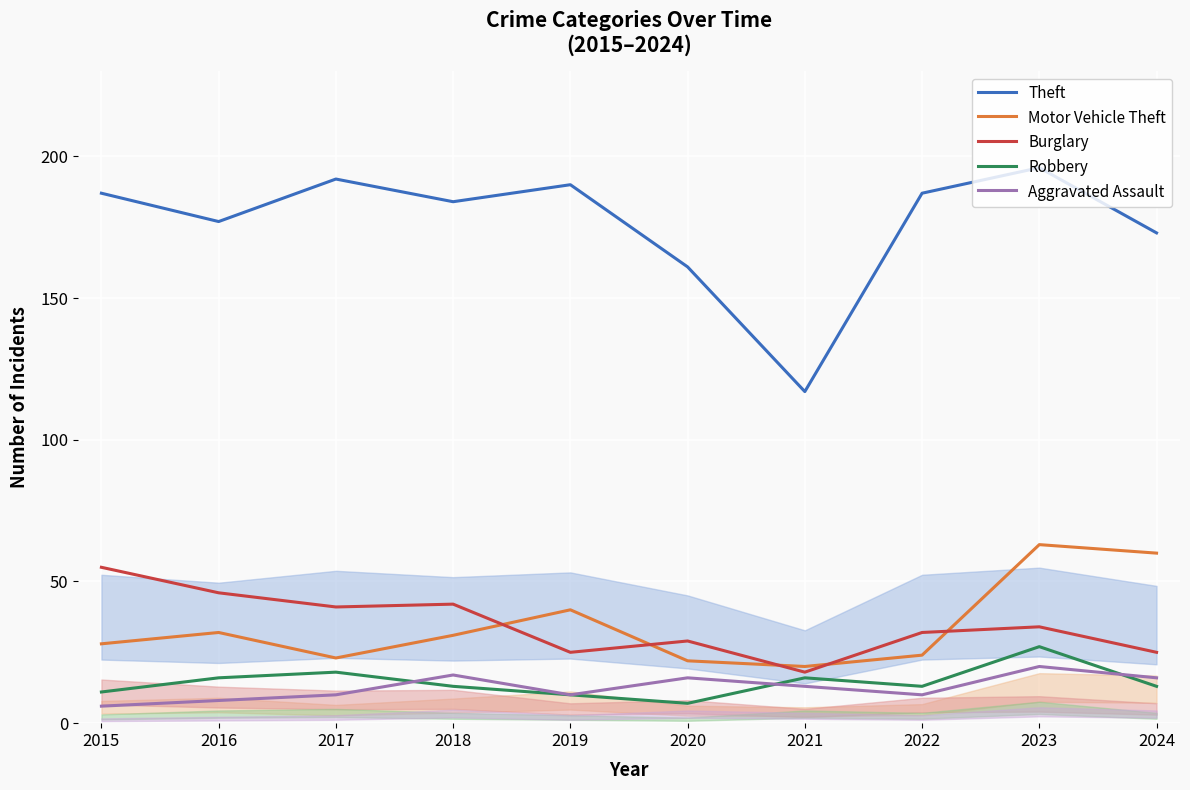

Reading left to right, extract all data points from this chart.

Theft: 2015=187	2016=177	2017=192	2018=184	2019=190	2020=161	2021=117	2022=187	2023=196	2024=173
Motor Vehicle Theft: 2015=28	2016=32	2017=23	2018=31	2019=40	2020=22	2021=20	2022=24	2023=63	2024=60
Burglary: 2015=55	2016=46	2017=41	2018=42	2019=25	2020=29	2021=18	2022=32	2023=34	2024=25
Robbery: 2015=11	2016=16	2017=18	2018=13	2019=10	2020=7	2021=16	2022=13	2023=27	2024=13
Aggravated Assault: 2015=6	2016=8	2017=10	2018=17	2019=10	2020=16	2021=13	2022=10	2023=20	2024=16